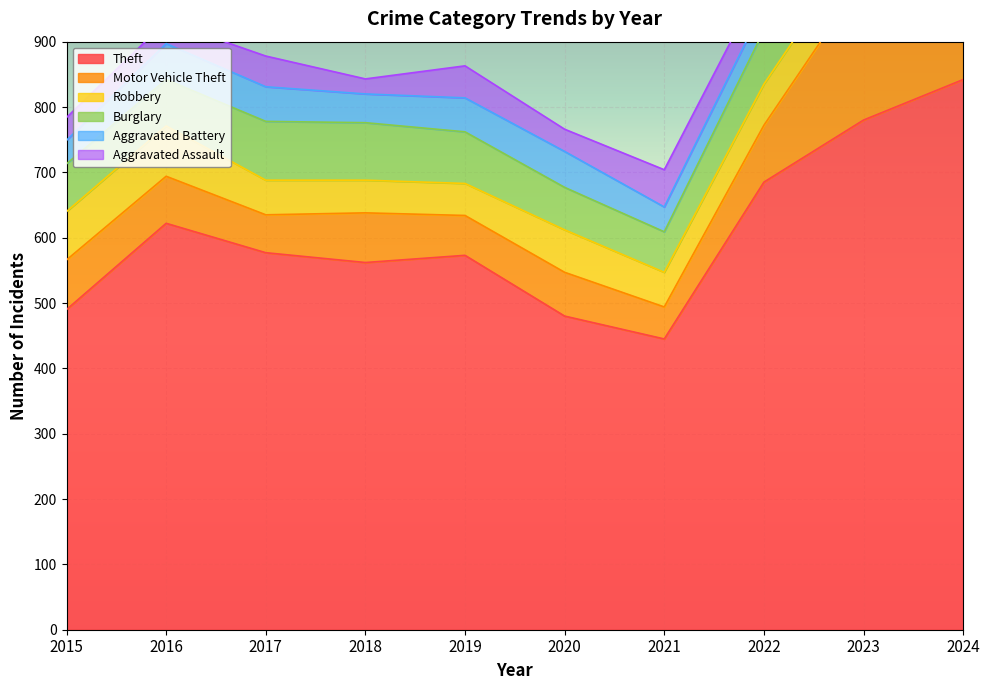

The Robbery series shows 91 at 2022. True or false?

False